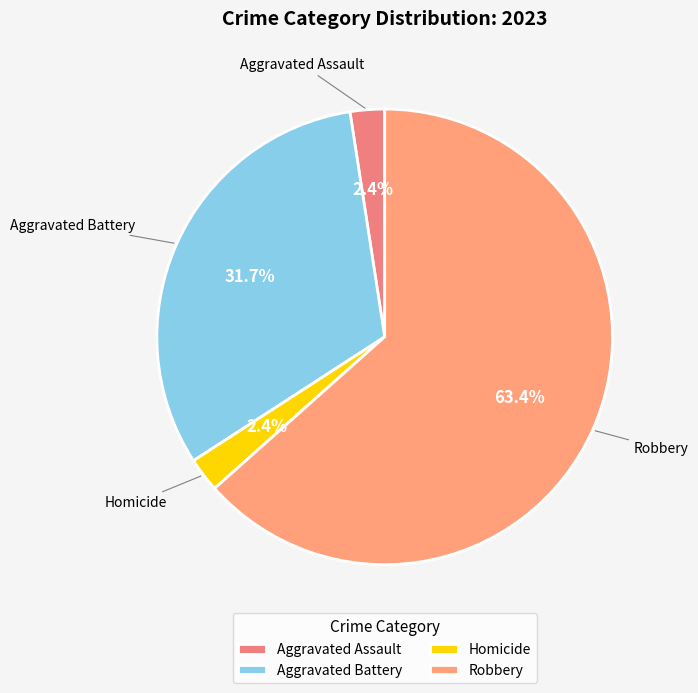

Is it true that Aggravated Battery is 32% of the pie?

True